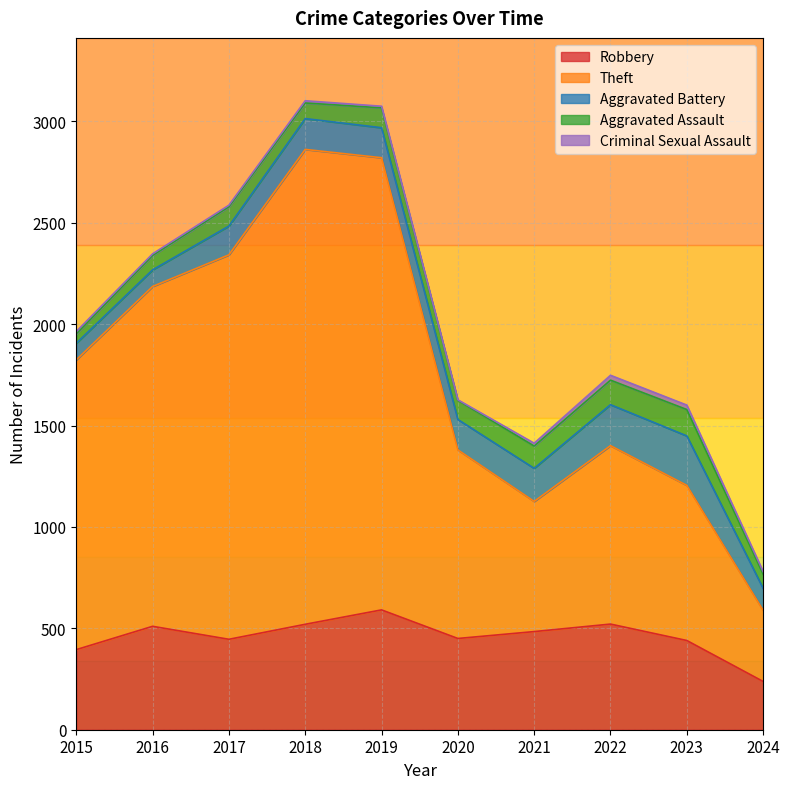

True or false: Aggravated Battery has more than 1 points higher than both neighbors.

True